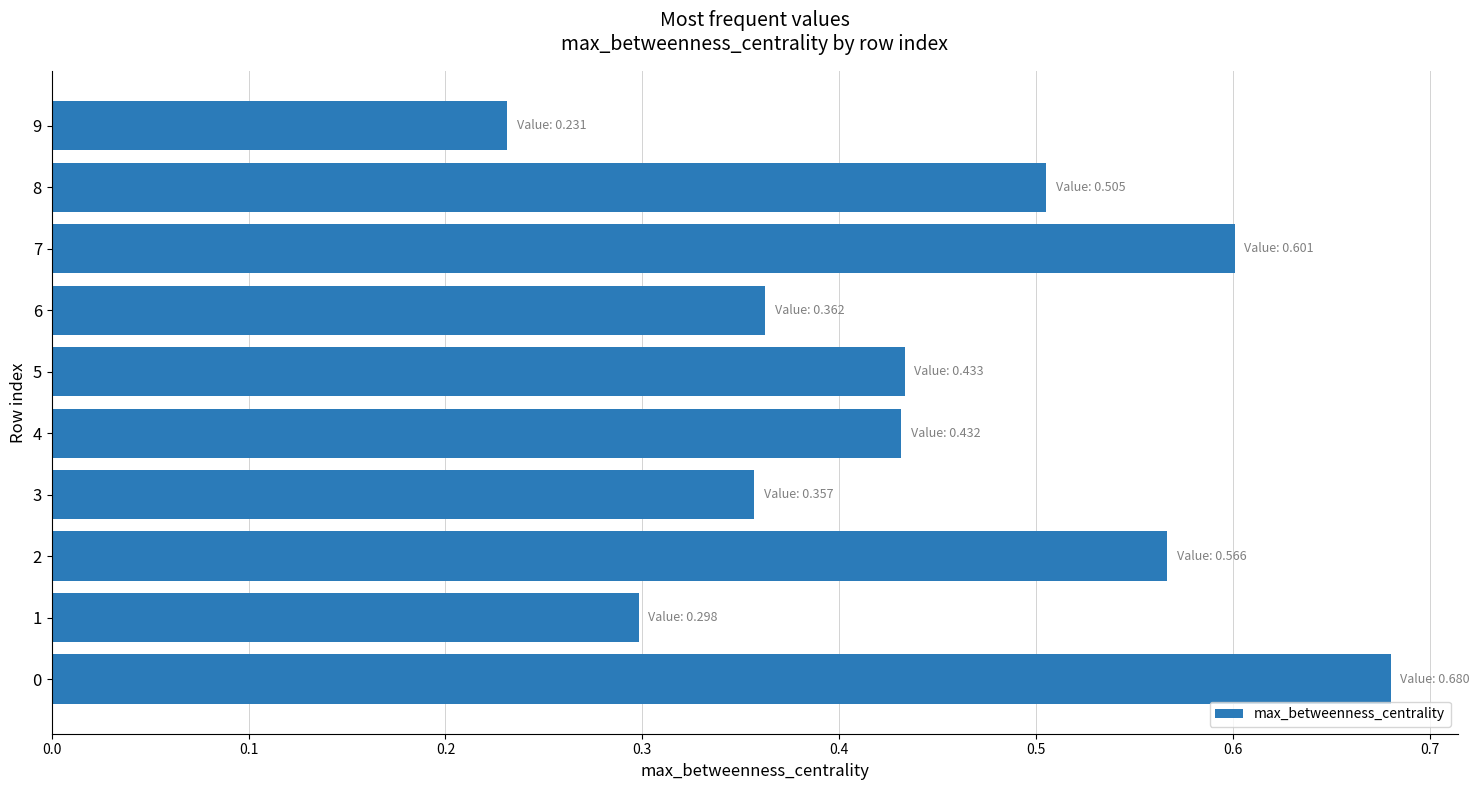

At which label is the value closest to 0?

9